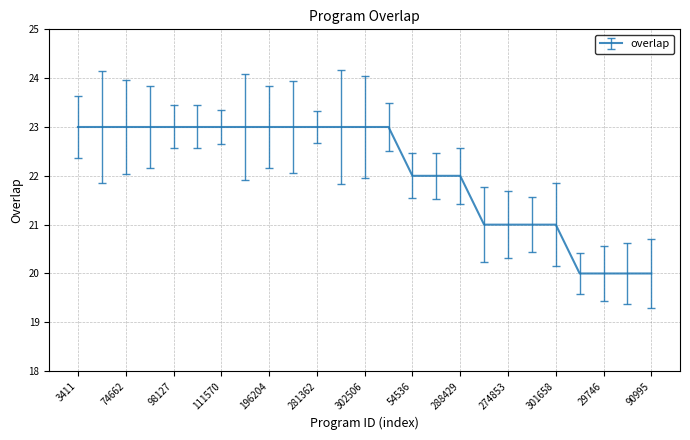

What is the sum of all values?

552